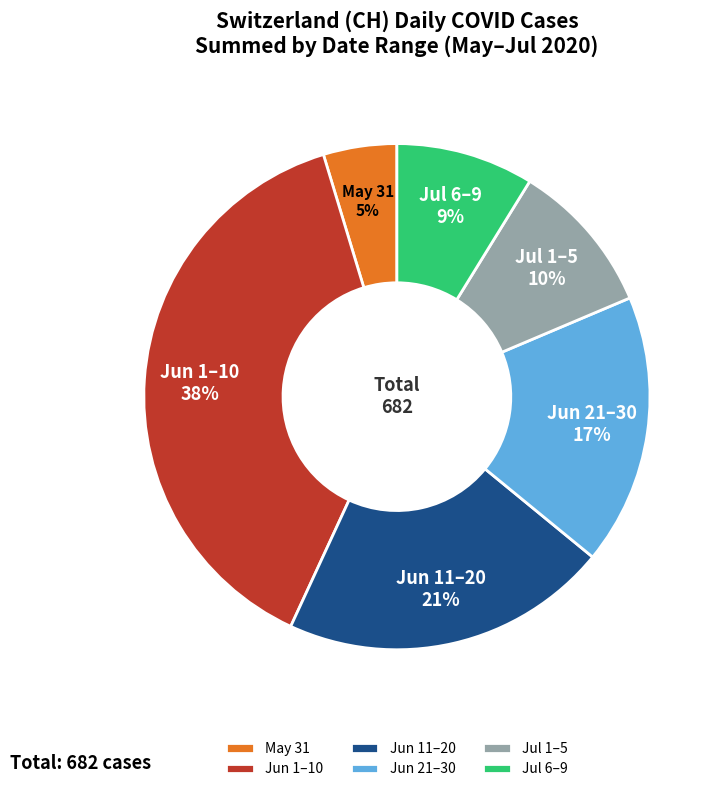

Which slice is the largest?

Jun 1–10